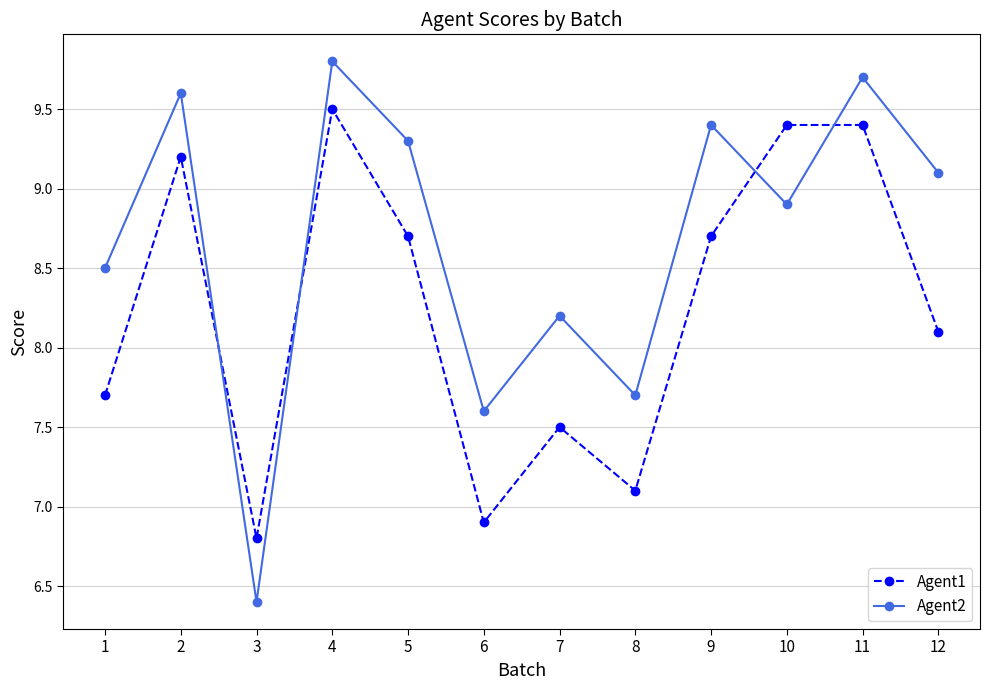

At which label is Agent1 closest to 8?

12